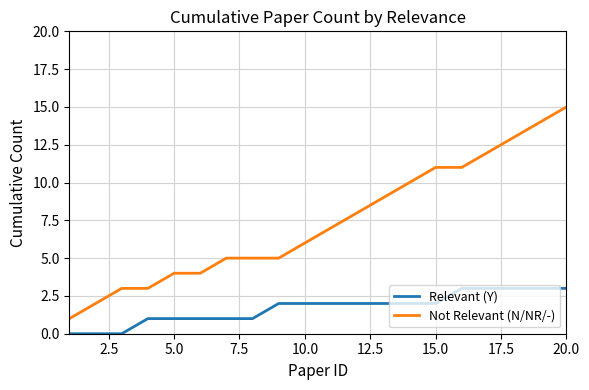

Reading right to left, transcribe all the data shown in this chart.

Relevant (Y): 3	3	3	3	3	2	2	2	2	2	2	2	1	1	1	1	1	0	0	0
Not Relevant (N/NR/-): 15	14	13	12	11	11	10	9	8	7	6	5	5	5	4	4	3	3	2	1